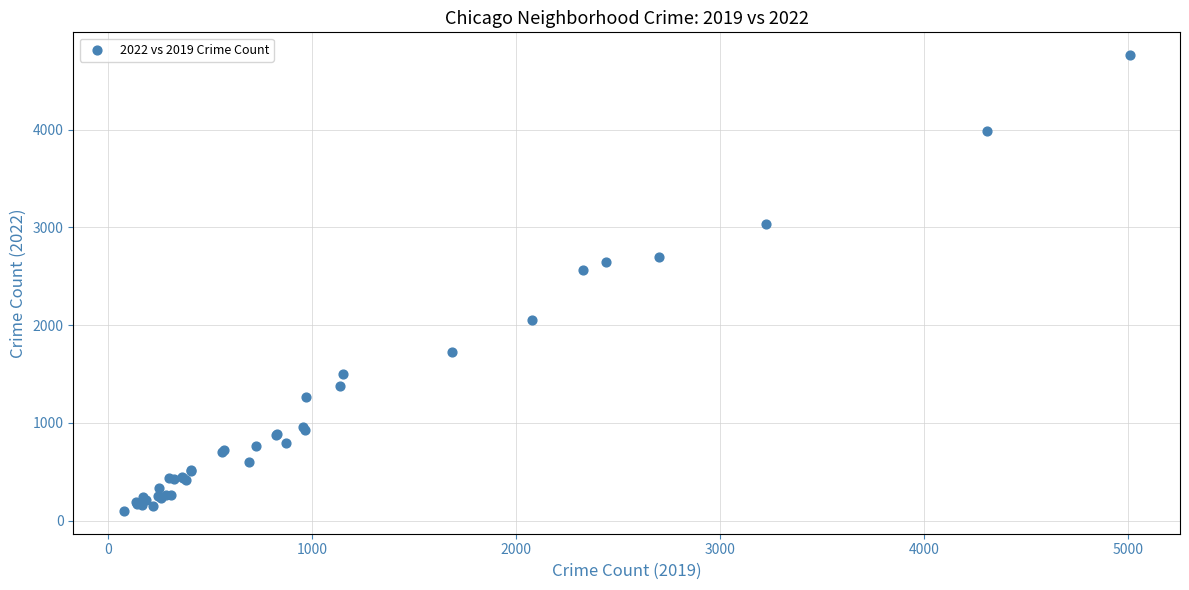

What Y value in the scatter plot is closest to 2430?

2566